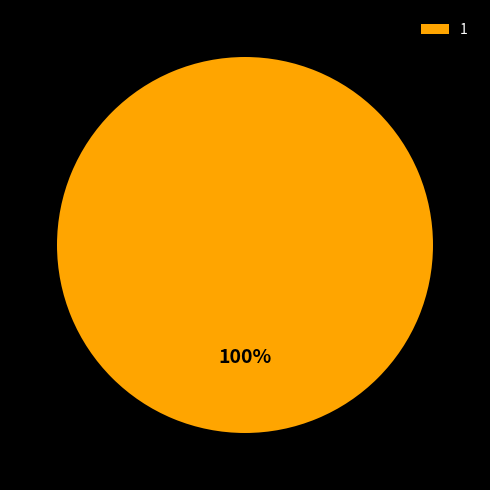

True or false: 1 accounts for 100% of the total.

True